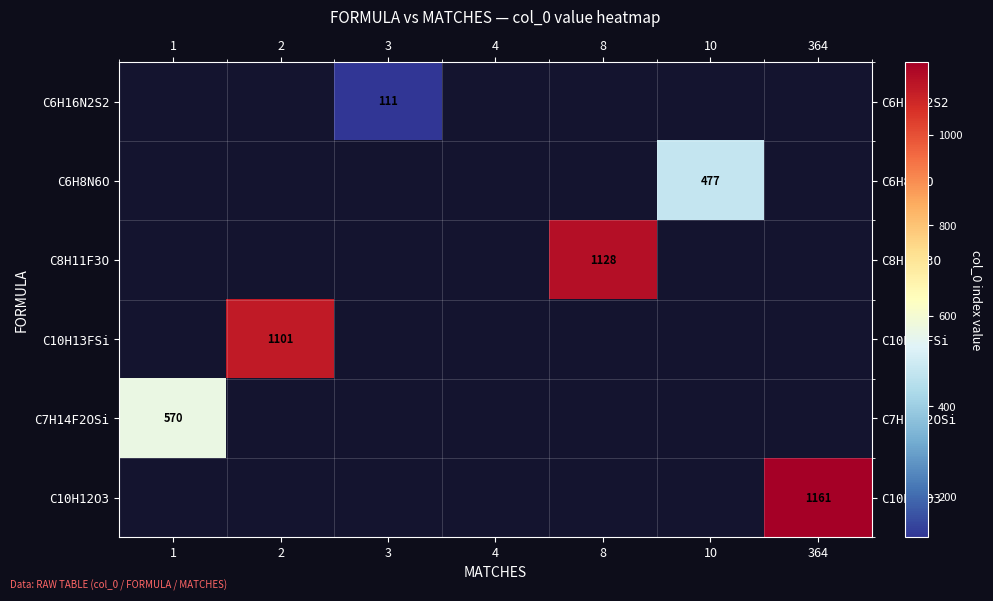

Which has a higher value, 2 or 364?

364